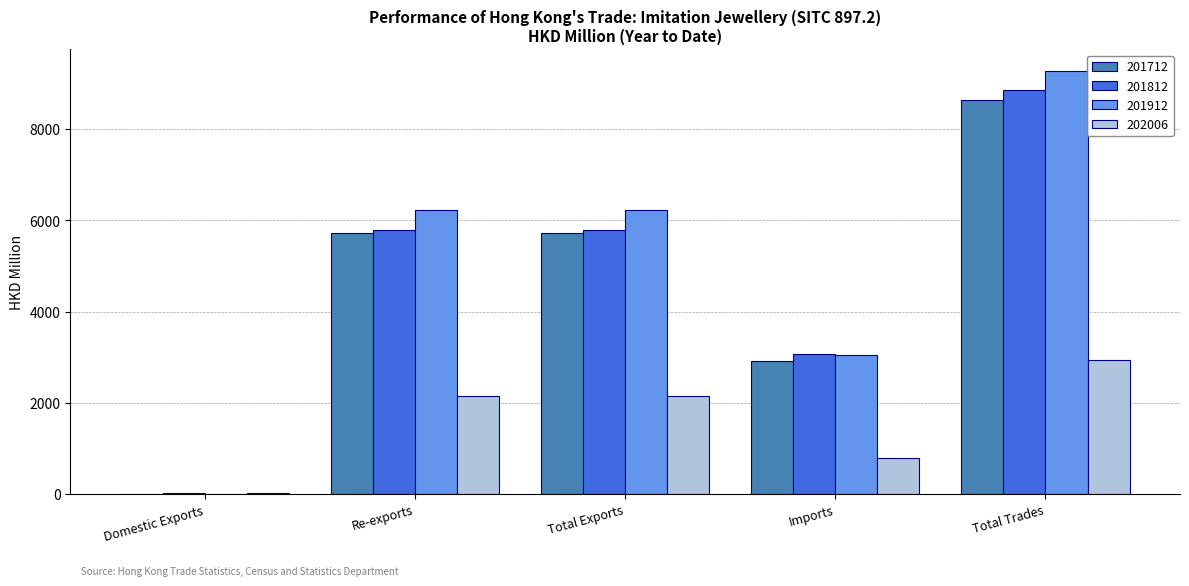

Which series has the widest spread of values?

201912